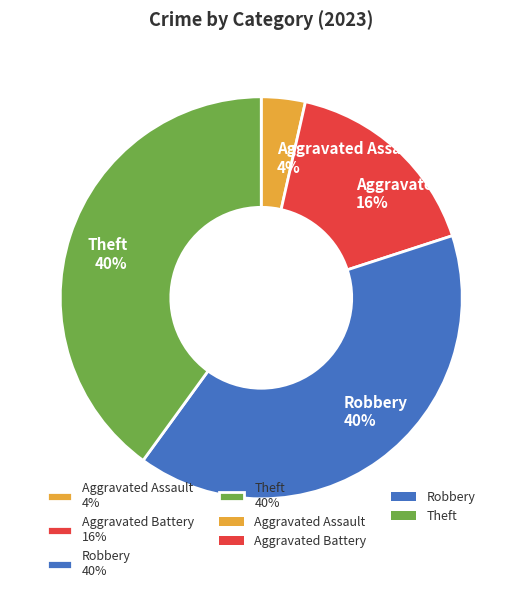

Do Robbery 40% and Theft 40% together represent more than half of the pie?

Yes